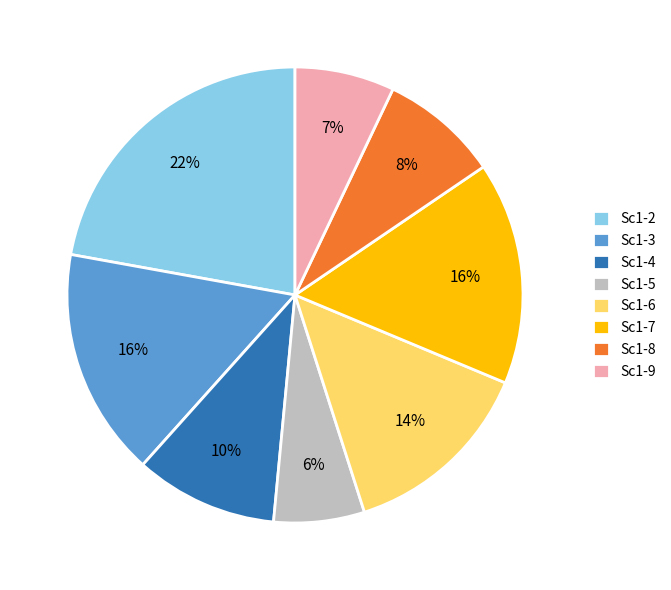

Which slice is the smallest?

Sc1-5